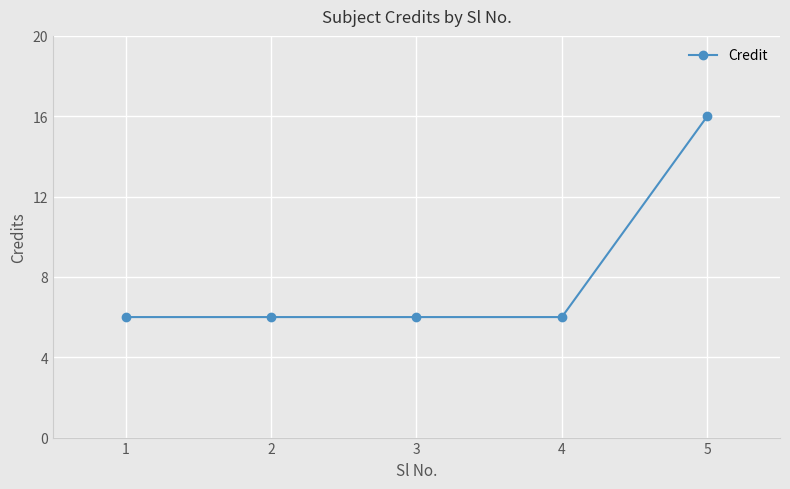

The value at 3 is 3. True or false?

False